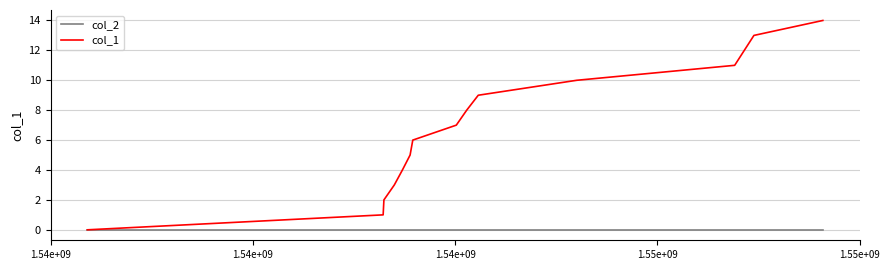

What is the greatest value displayed?

14